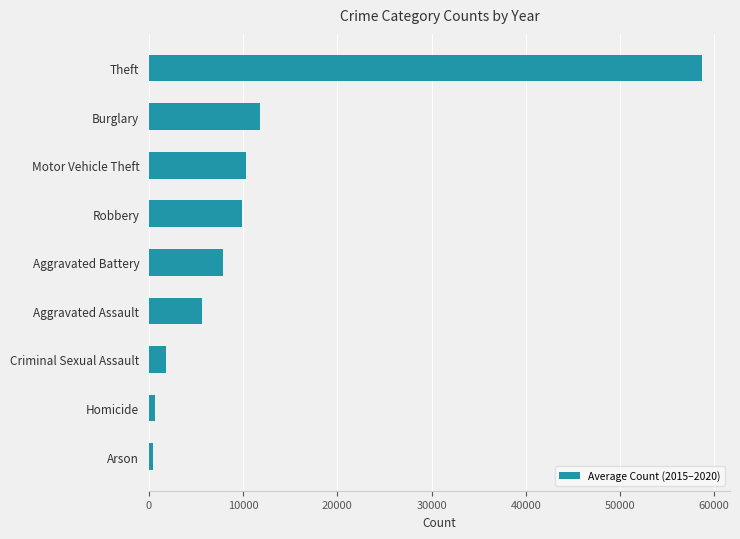

How many data points does each series have?

9